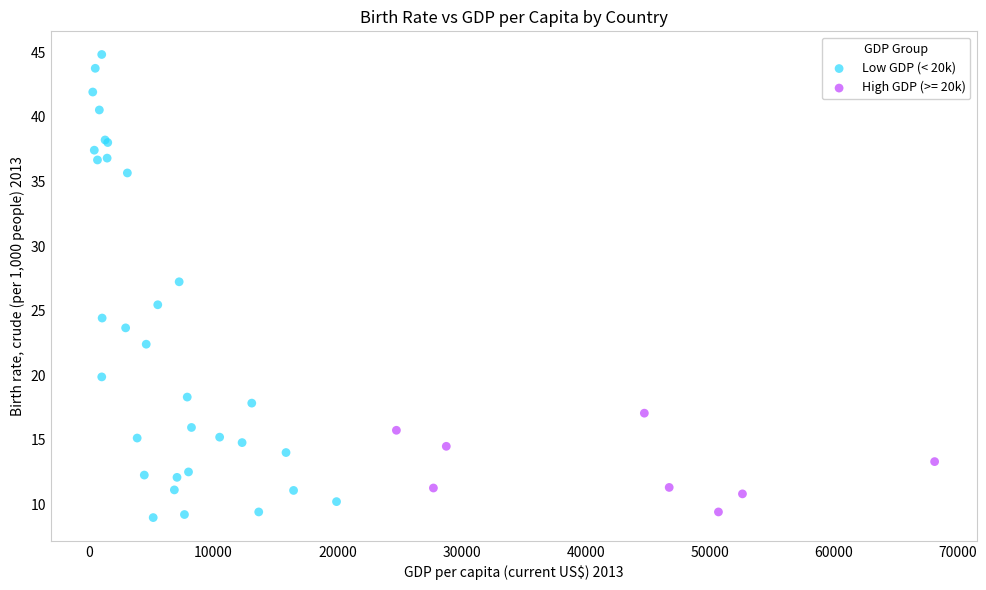

Which series reaches the maximum Y coordinate?

Low GDP (< 20k)